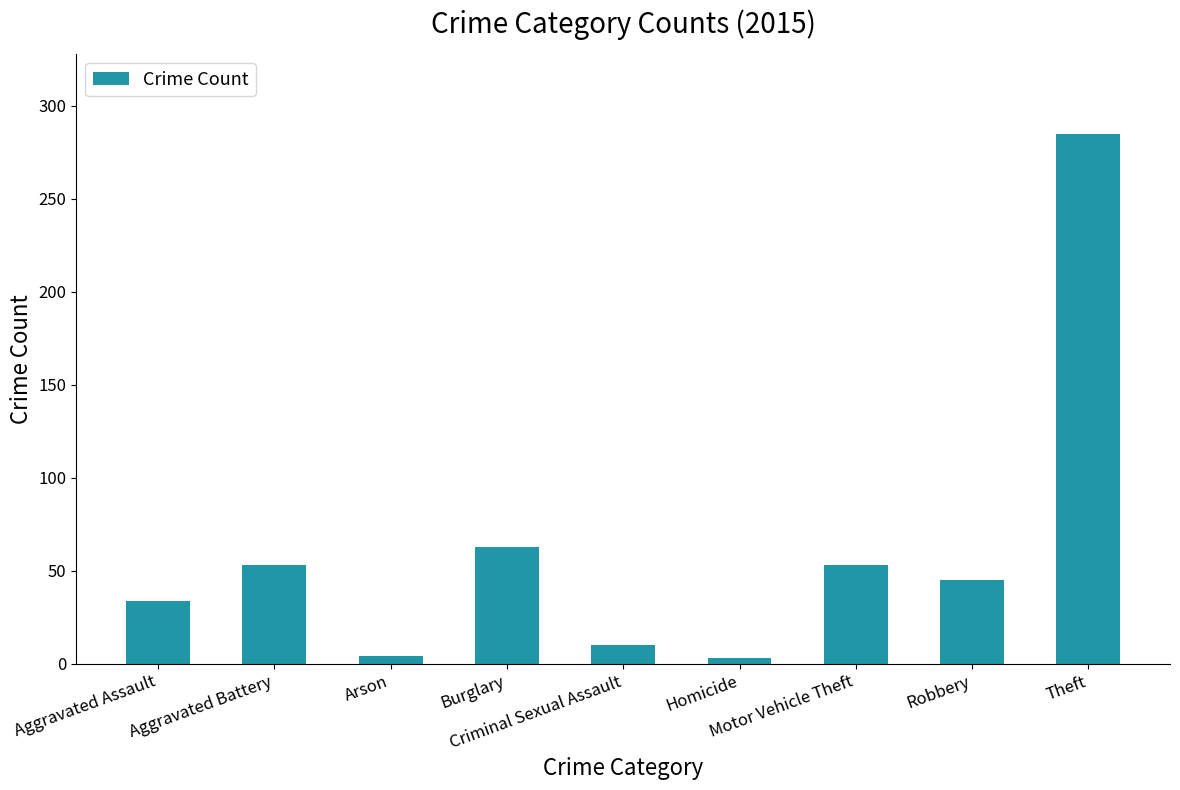

What is the greatest value displayed?

285